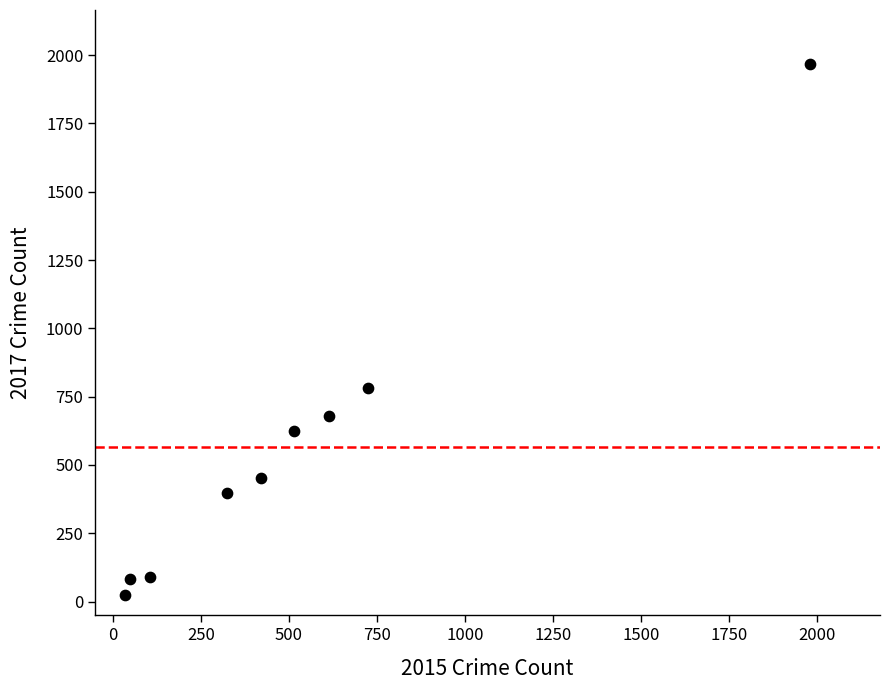

What Y value in the scatter plot is closest to 995?

780